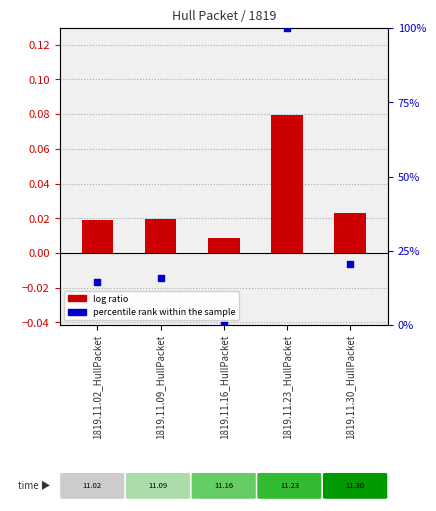

What are all the series names shown in the legend?

log ratio, percentile rank within the sample